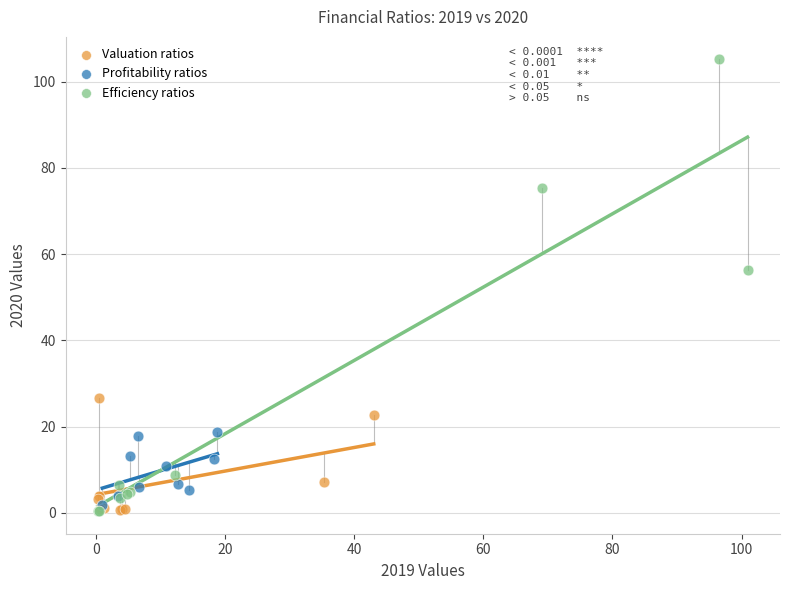

Which series reaches the maximum Y coordinate?

Efficiency ratios